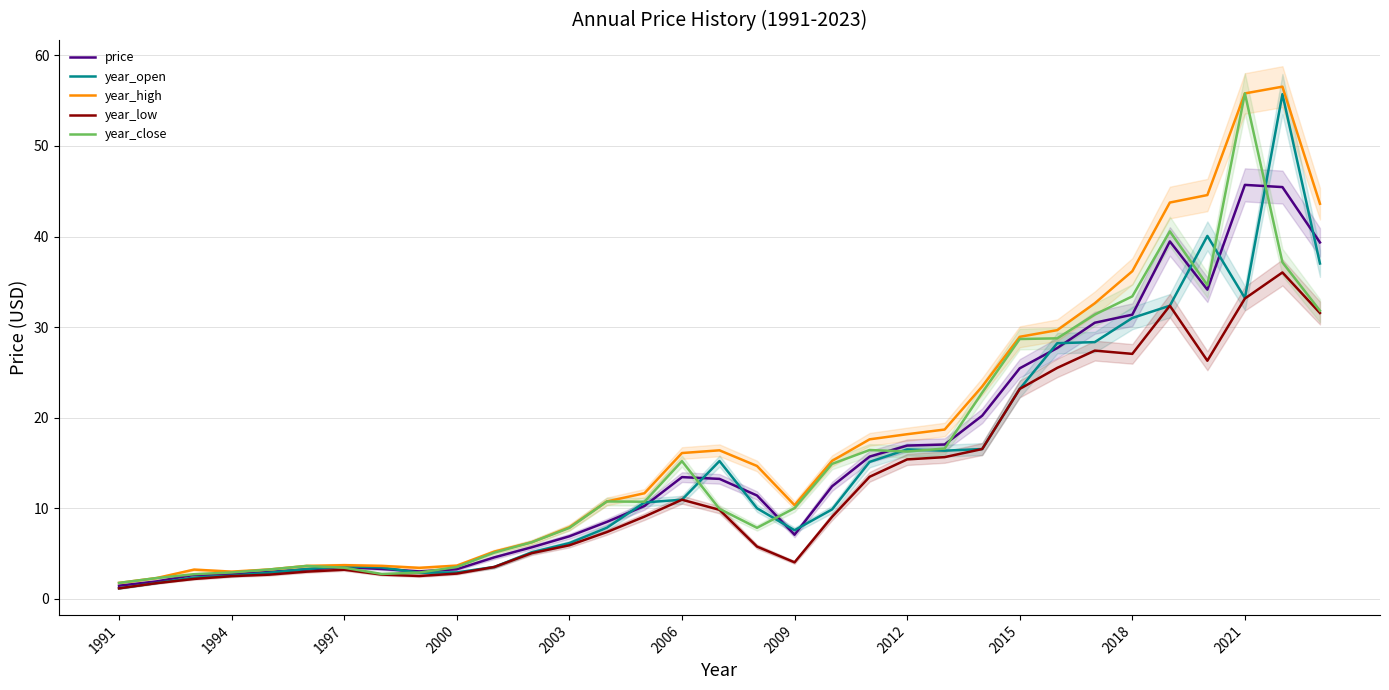

The value of year_low at 2015 is 15.1. True or false?

False